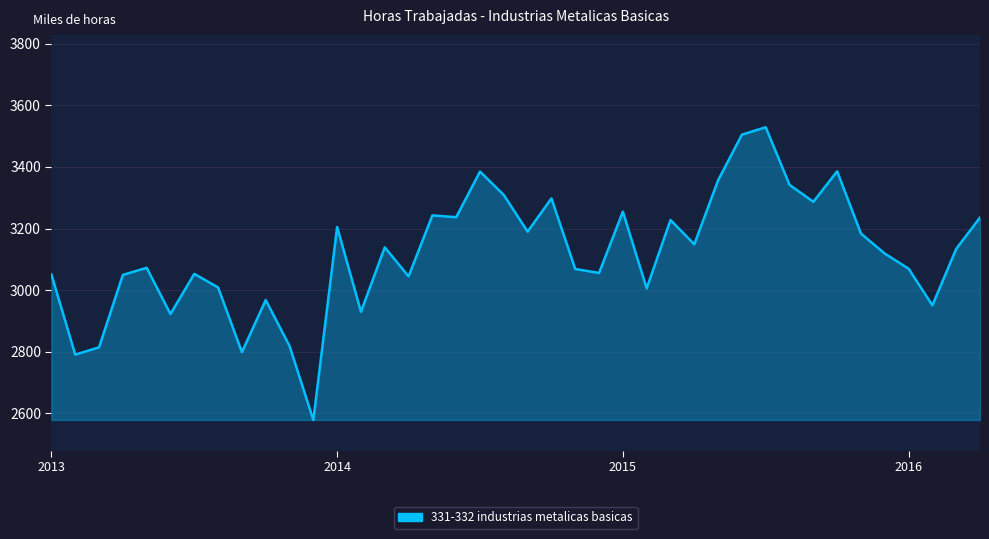

What is the sum of all values?

124763.5